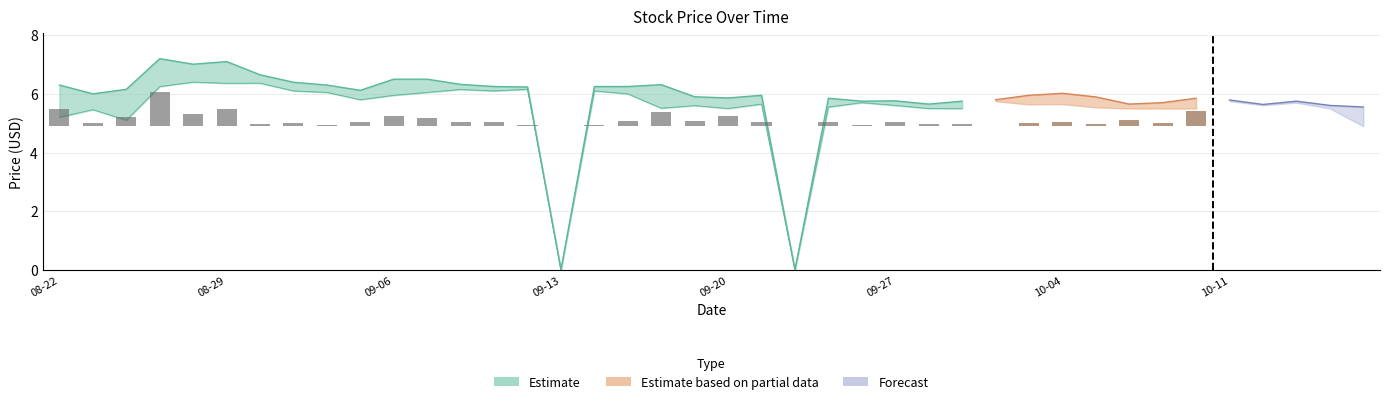

What is the total value across all series at 2017-09-25?

22.8